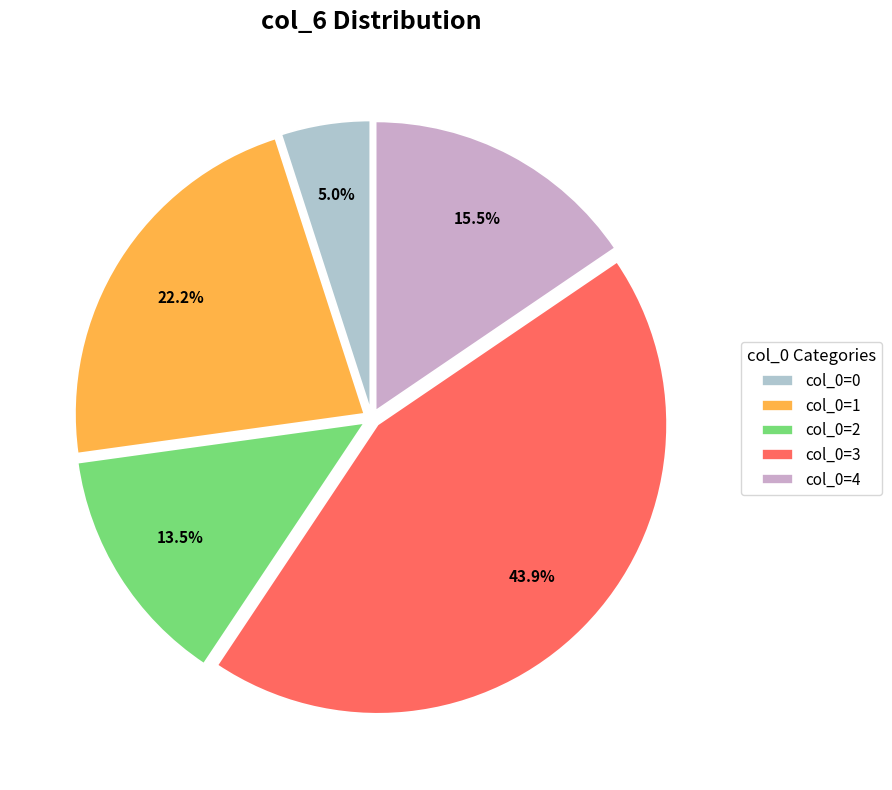

What is the largest slice in the pie chart?

col_0=3